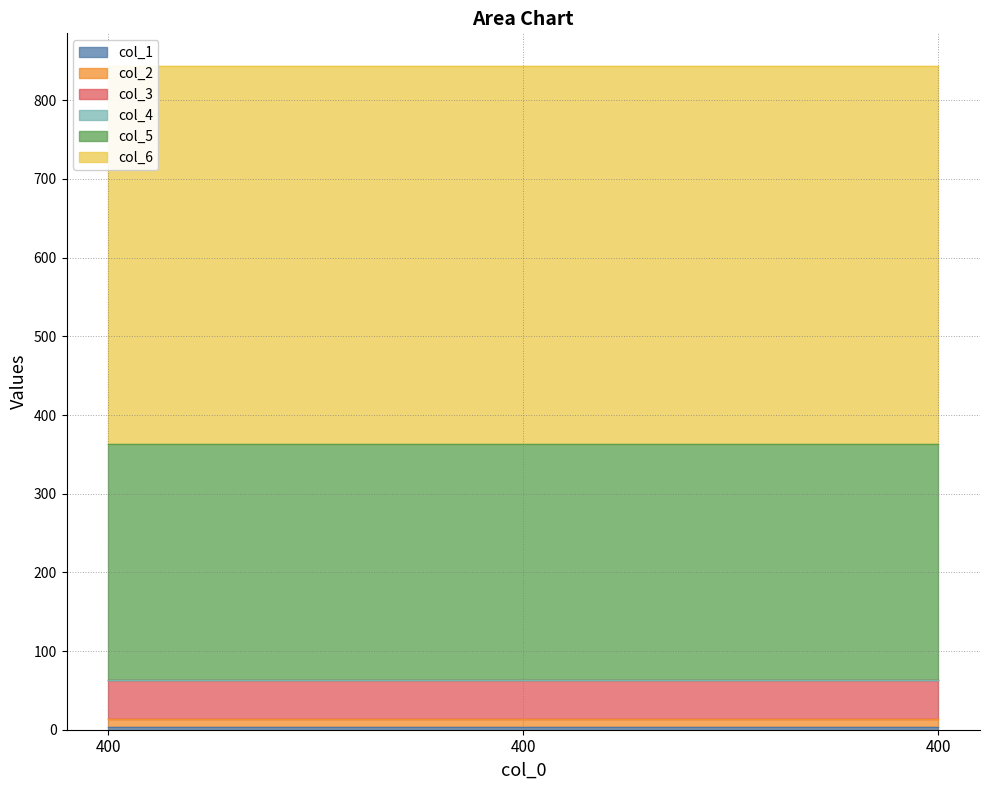

What is the value of the col_1 point at the 1st from the left?

3